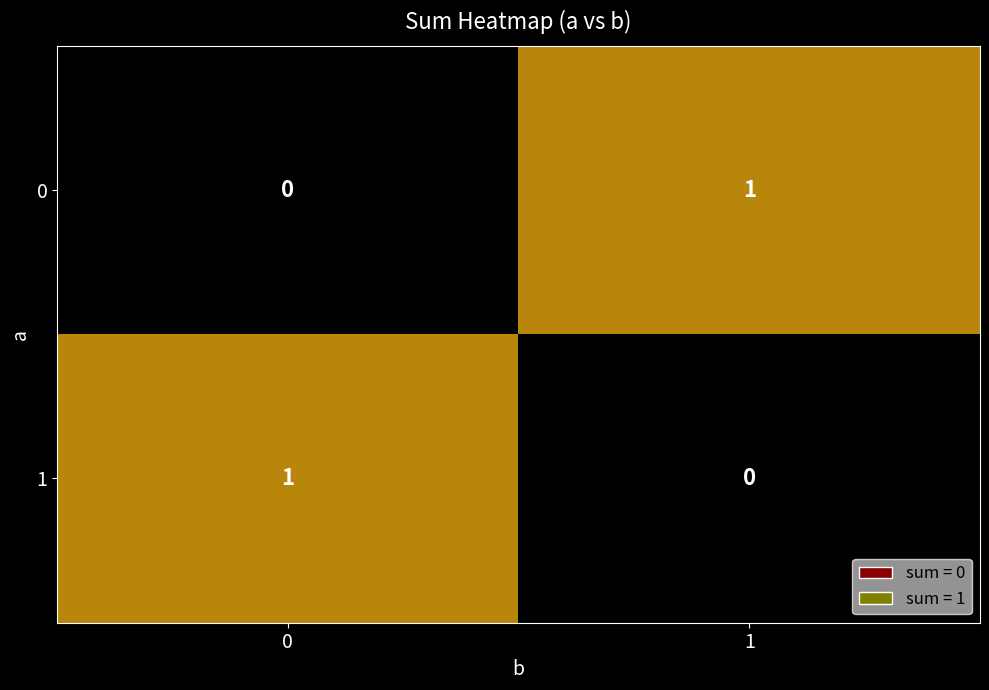

The 1 series shows 0 at 1. True or false?

True